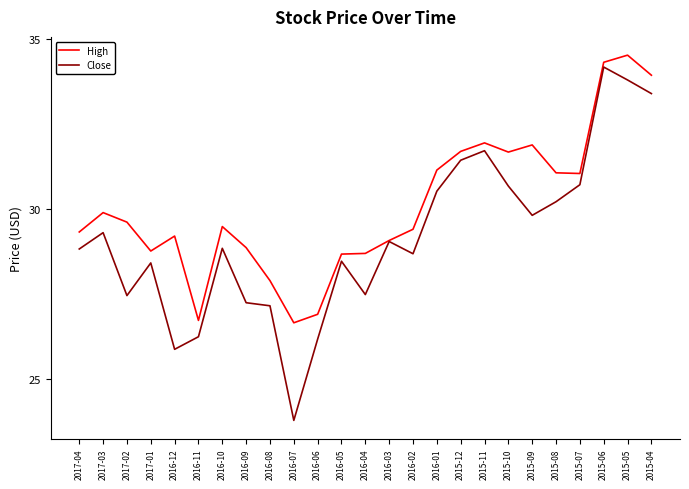

What is the total value across all series at 2016-02?

58.1